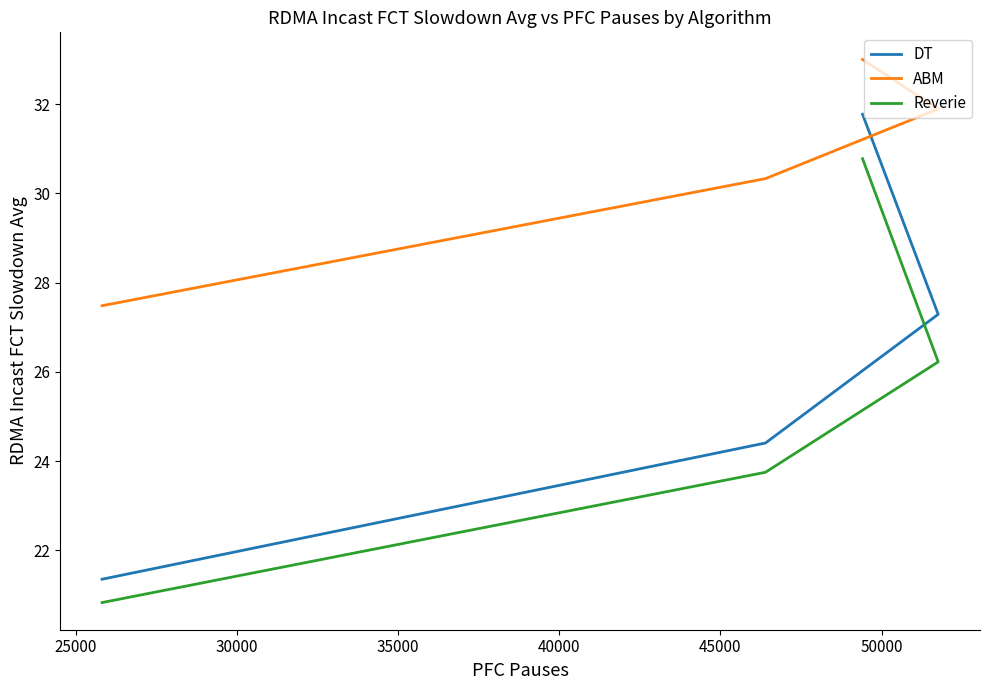

Count the number of data series in this chart.

3